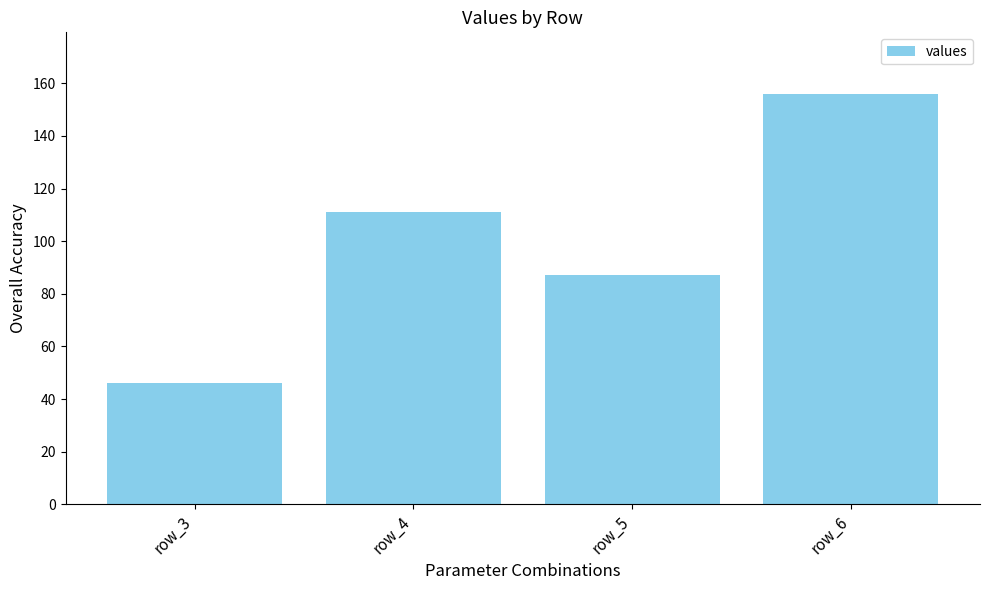

Reading right to left, what are all the values shown in this chart?

156	87	111	46